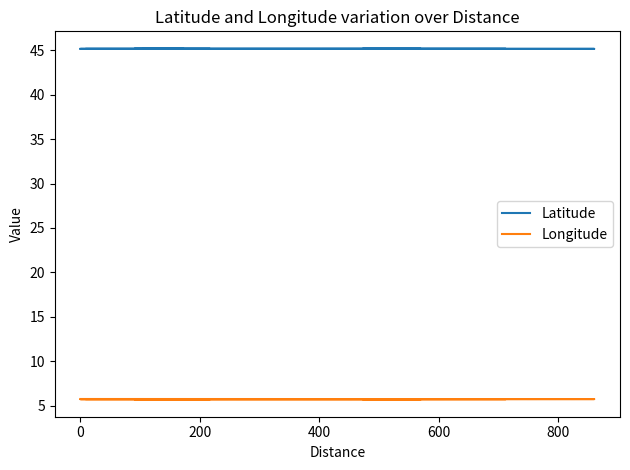

Which series has the largest total across all categories?

Latitude